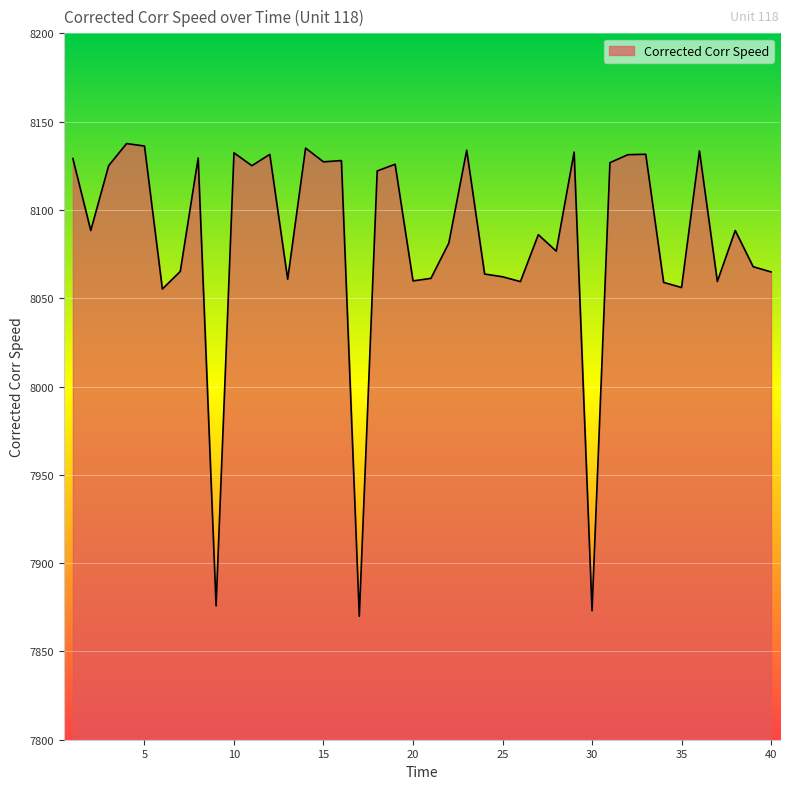

What is the smallest value displayed?

7869.9